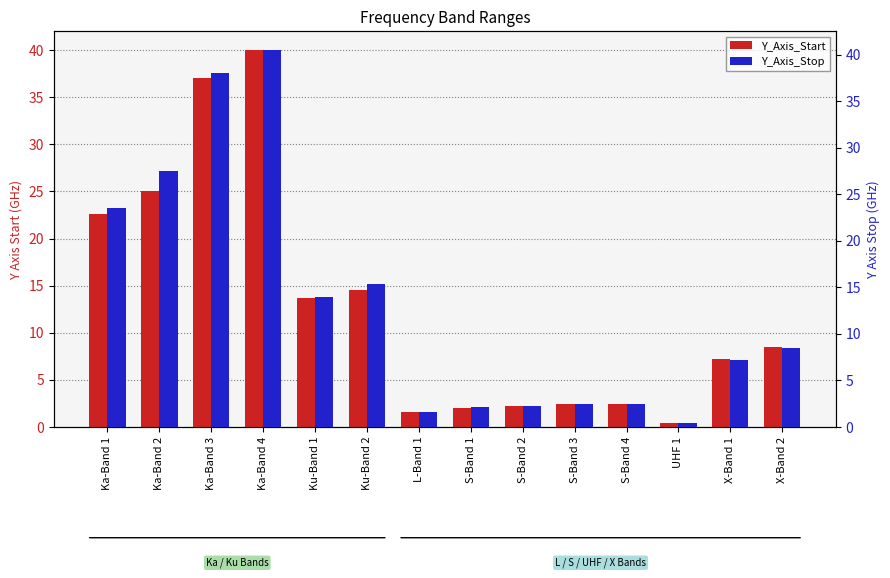

Where does the Y_Axis_Start series first go above 8?

Ka-Band 1